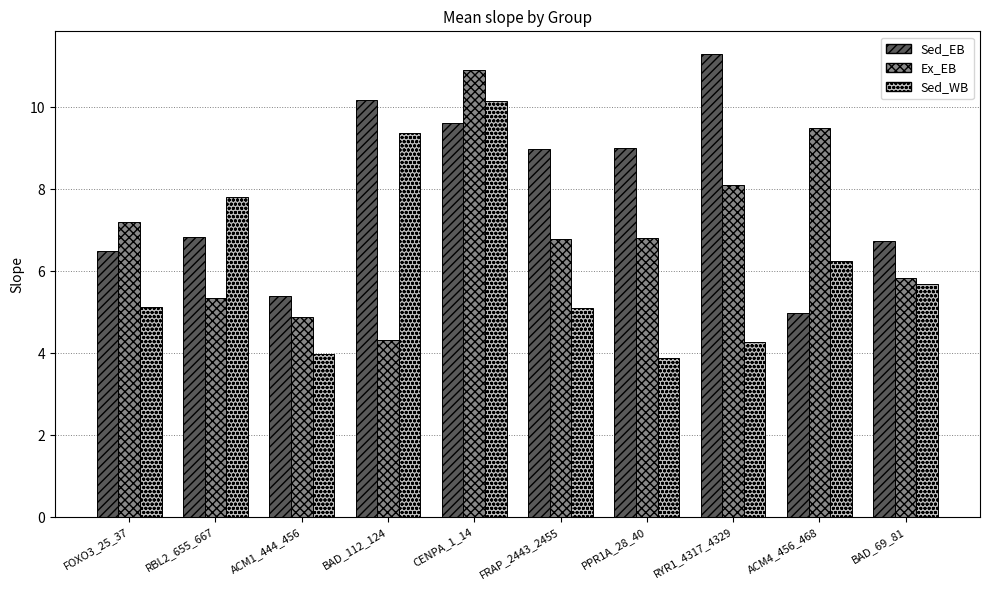

List the series in order of their overall mean, highest first.

Sed_EB, Ex_EB, Sed_WB